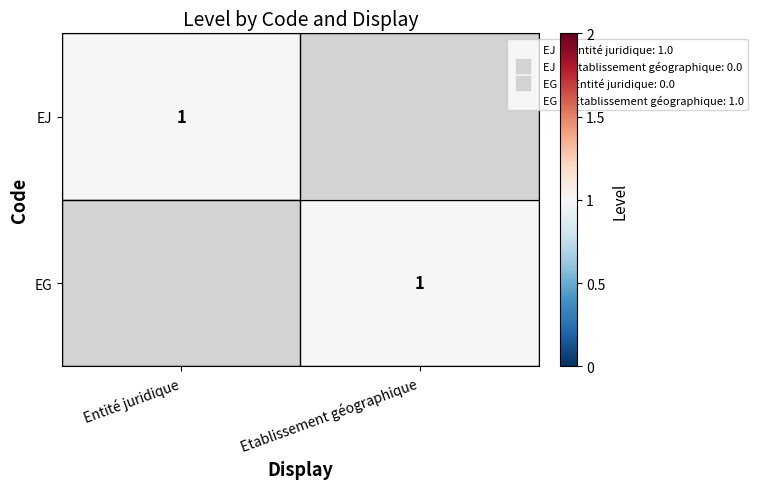

Count the EJ values in the range 0 to 1.

2